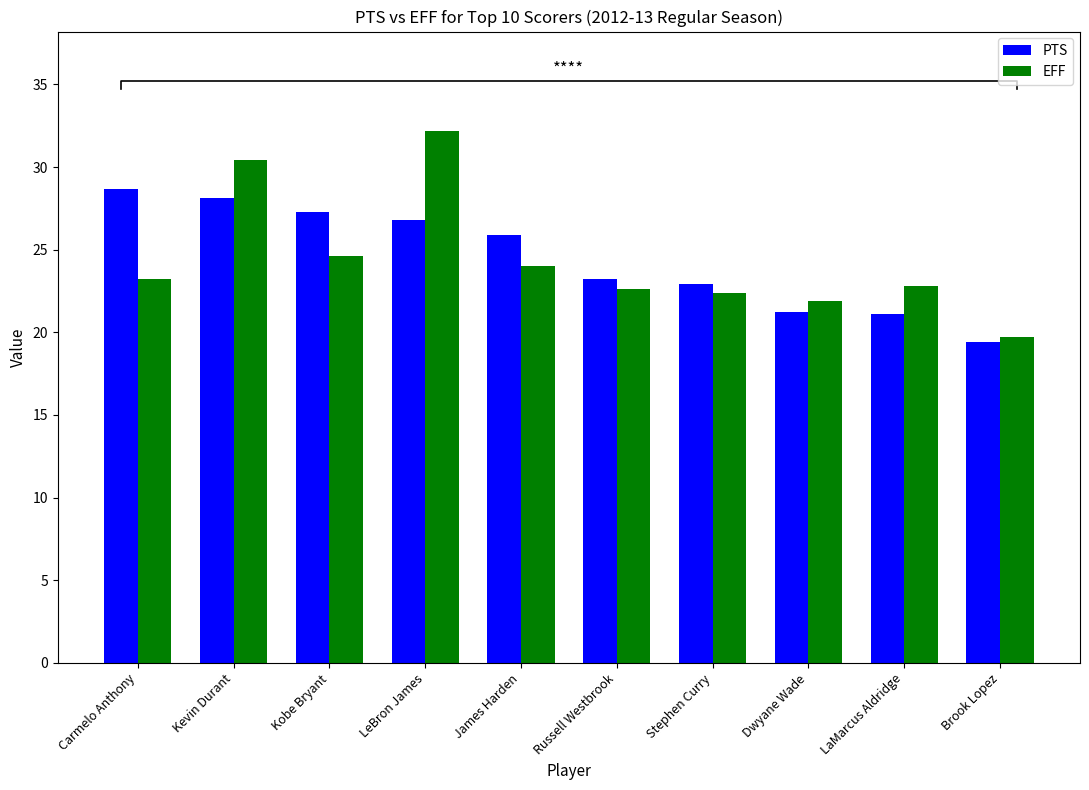

What are all the series names shown in the legend?

PTS, EFF